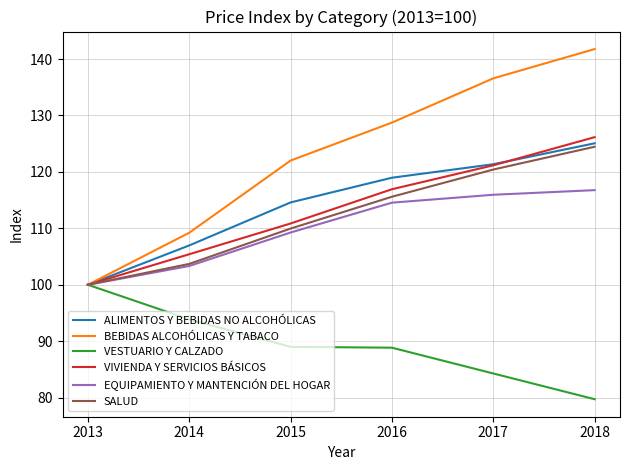

True or false: ALIMENTOS Y BEBIDAS NO ALCOHÓLICAS has a value of 39.3 at 2013.

False